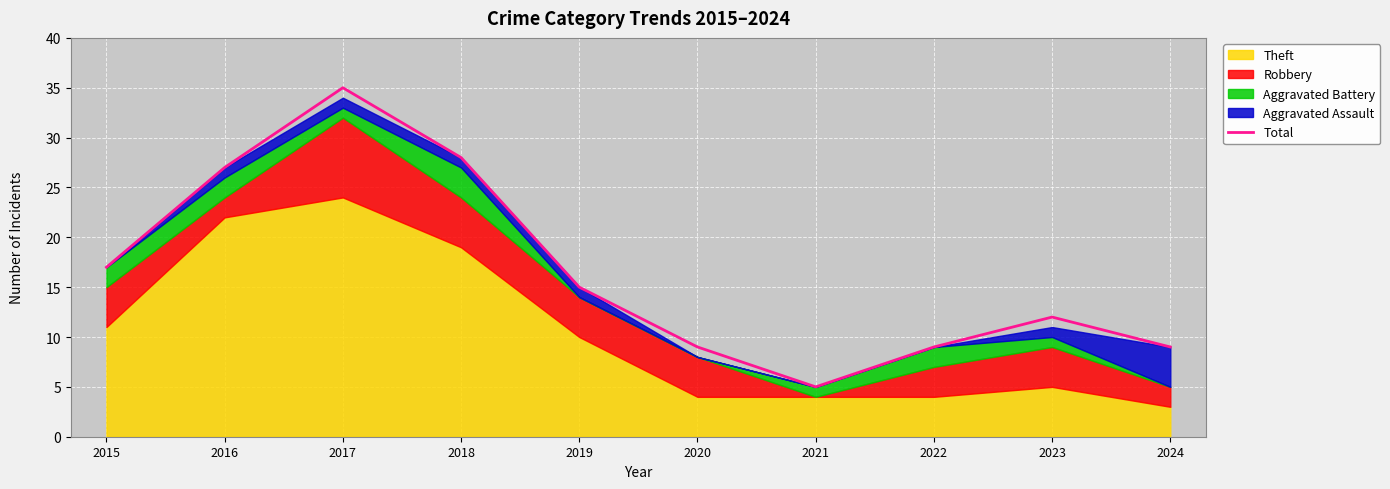

Which category has the lowest value across all series?

2021